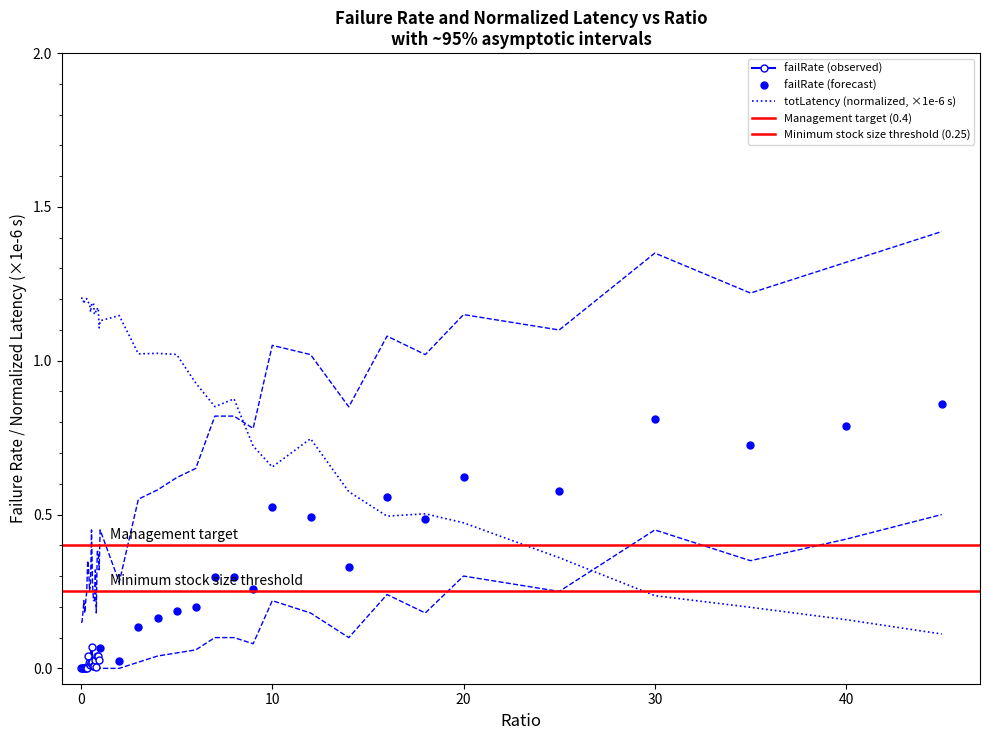

What is the label of the 28th point from the left?

8